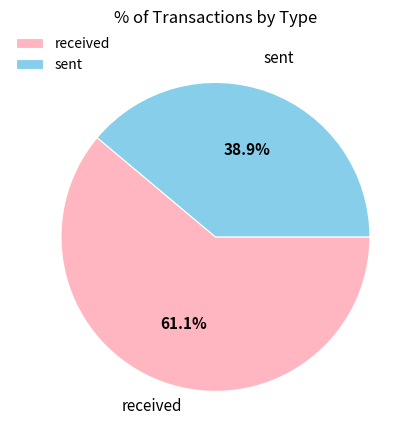

Which slice is the largest?

received